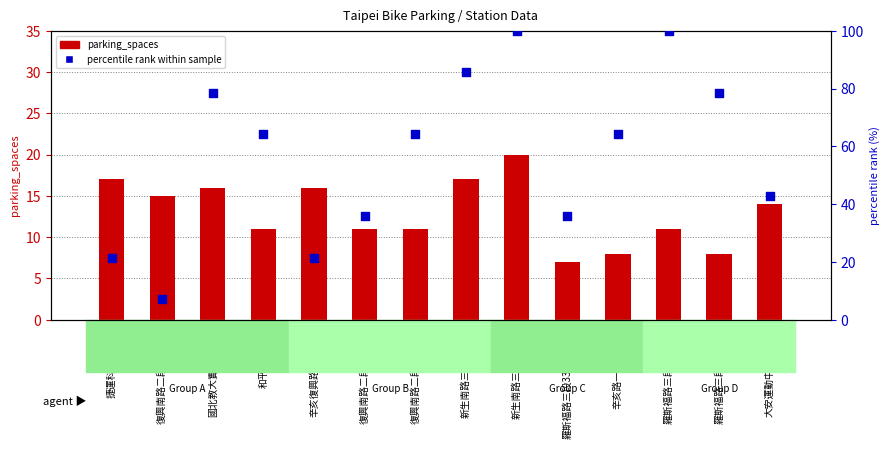

What are all the series names shown in the legend?

parking_spaces, percentile rank within sample